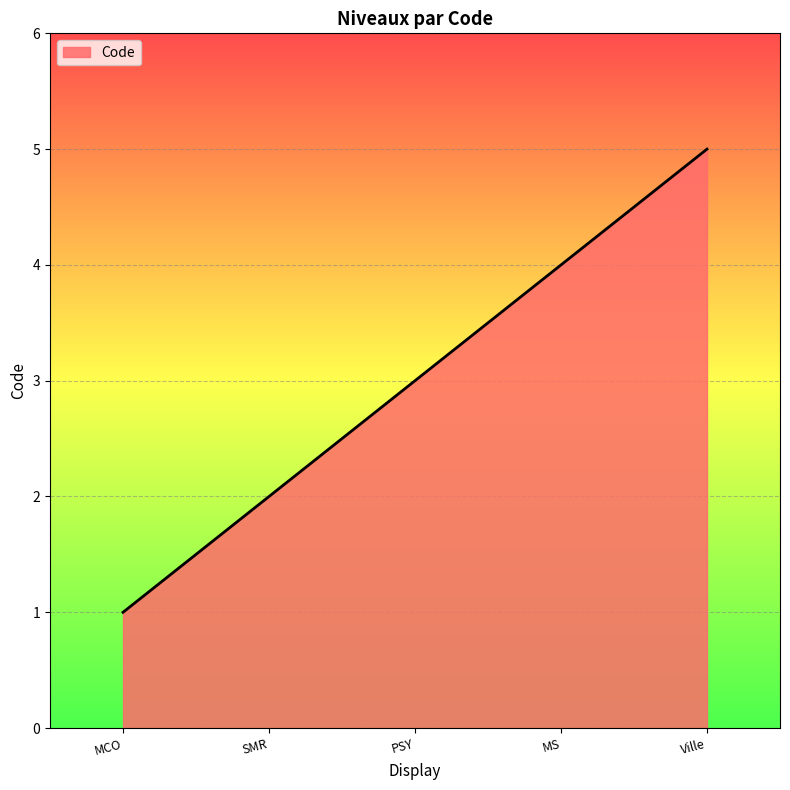

List the labels in order of value, largest first.

Ville, MS, PSY, SMR, MCO